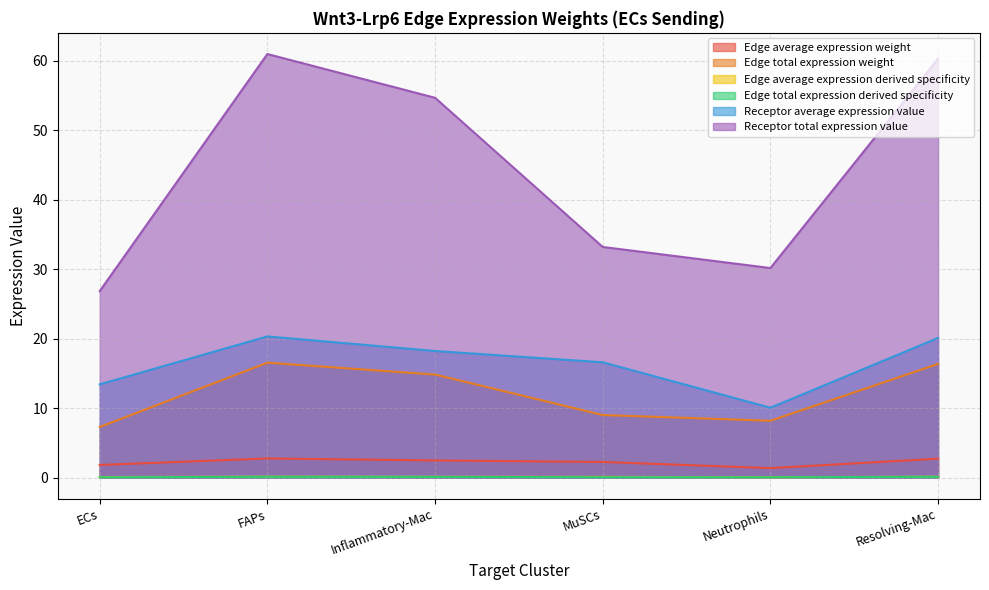

What is the difference between the highest and lowest values at ECs?

26.8